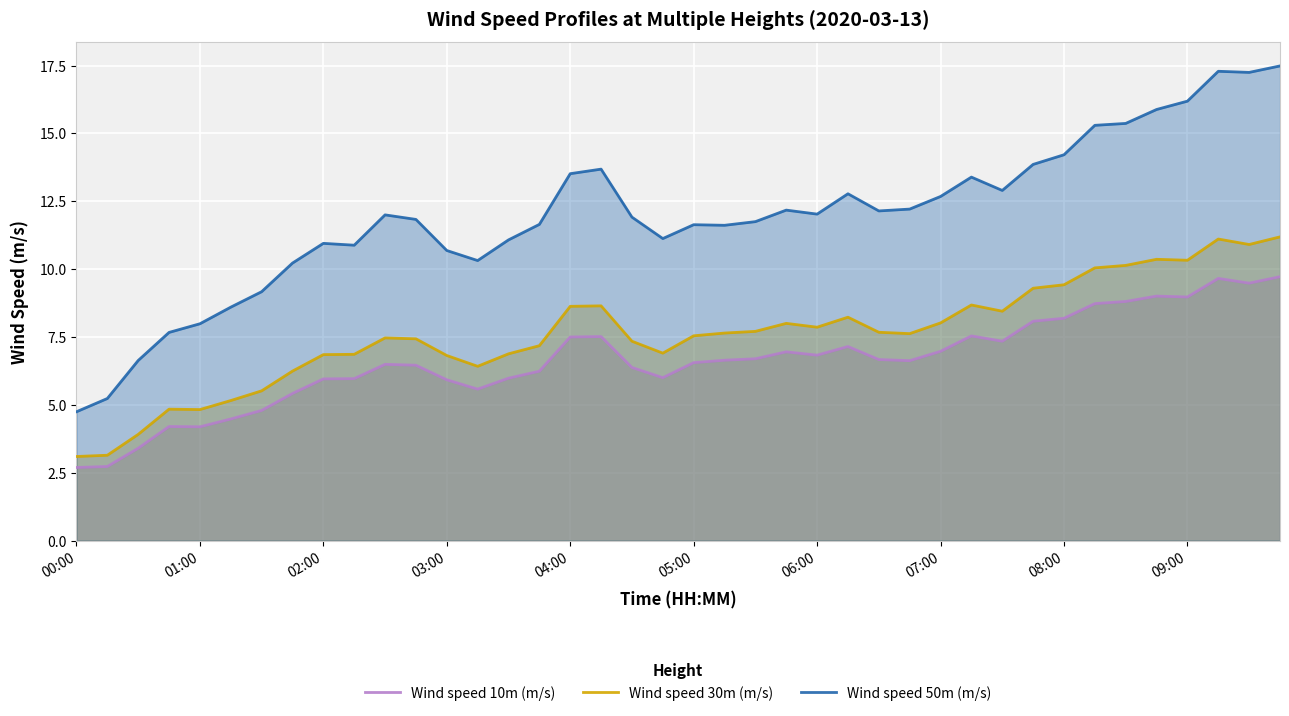

In Wind speed 50m (m/s), how many points are higher than both neighbors (excluding endpoints)?

8